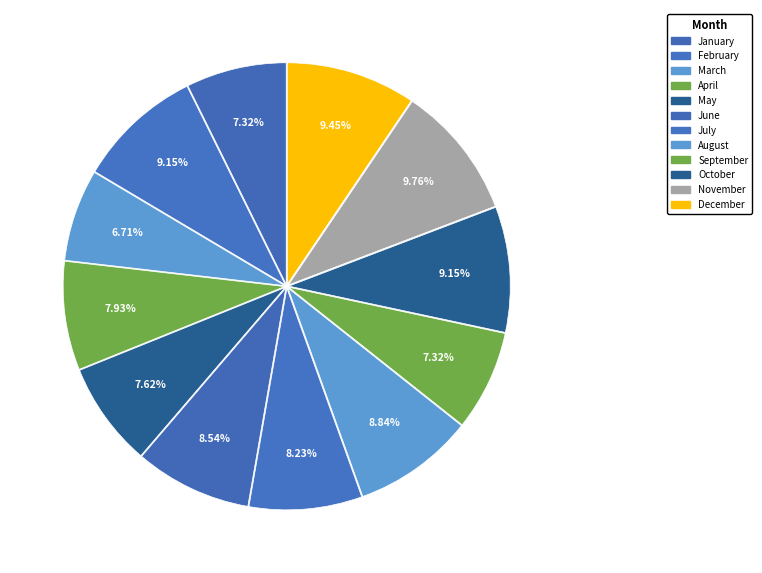

What is the ratio of the value at May to the value at November?

0.8